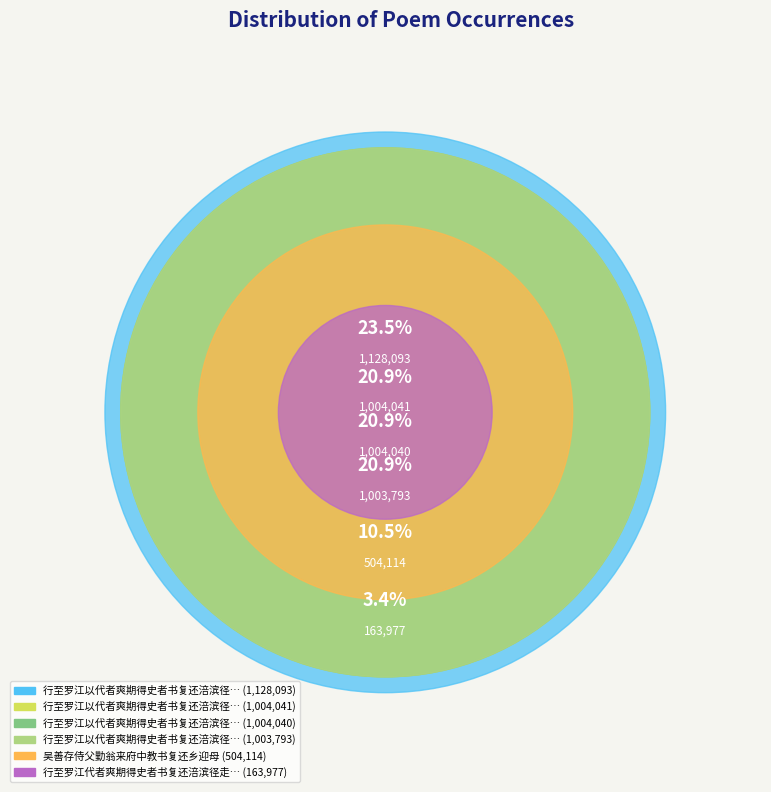

Is there a majority slice in this chart?

No